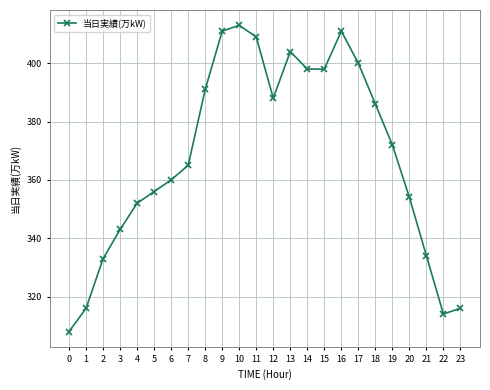

What is the approximate value at 9, to the nearest 10?

410